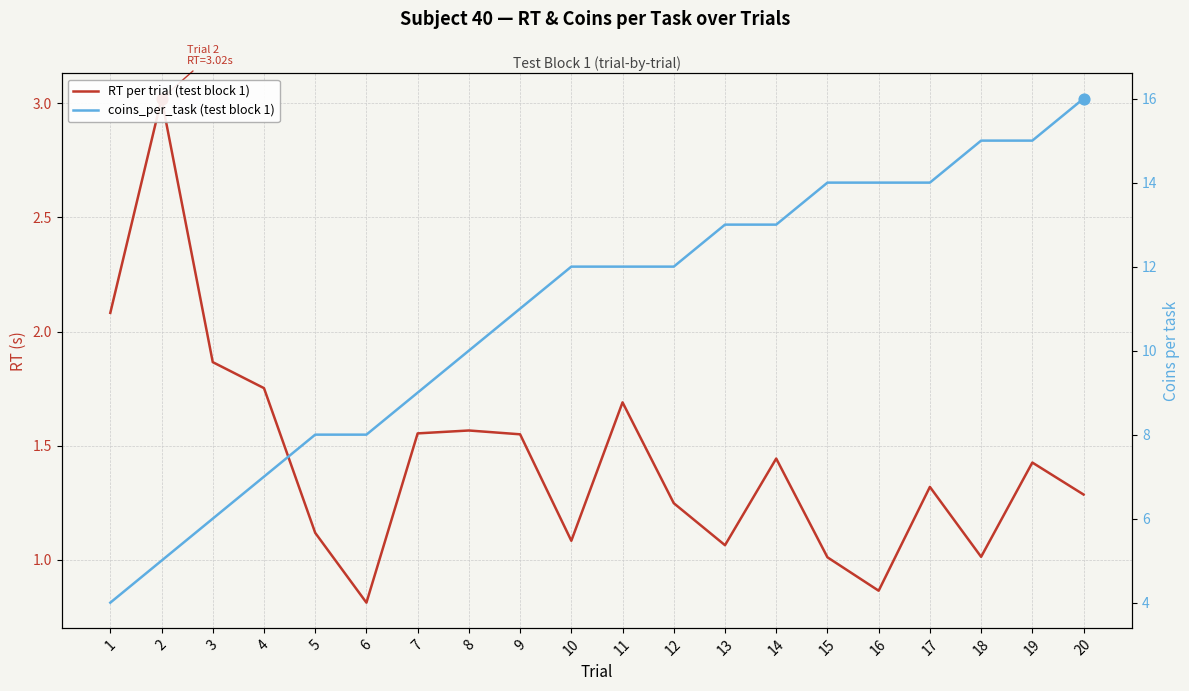

Which series has the widest spread of Y values?

coins_per_task (test block 1)